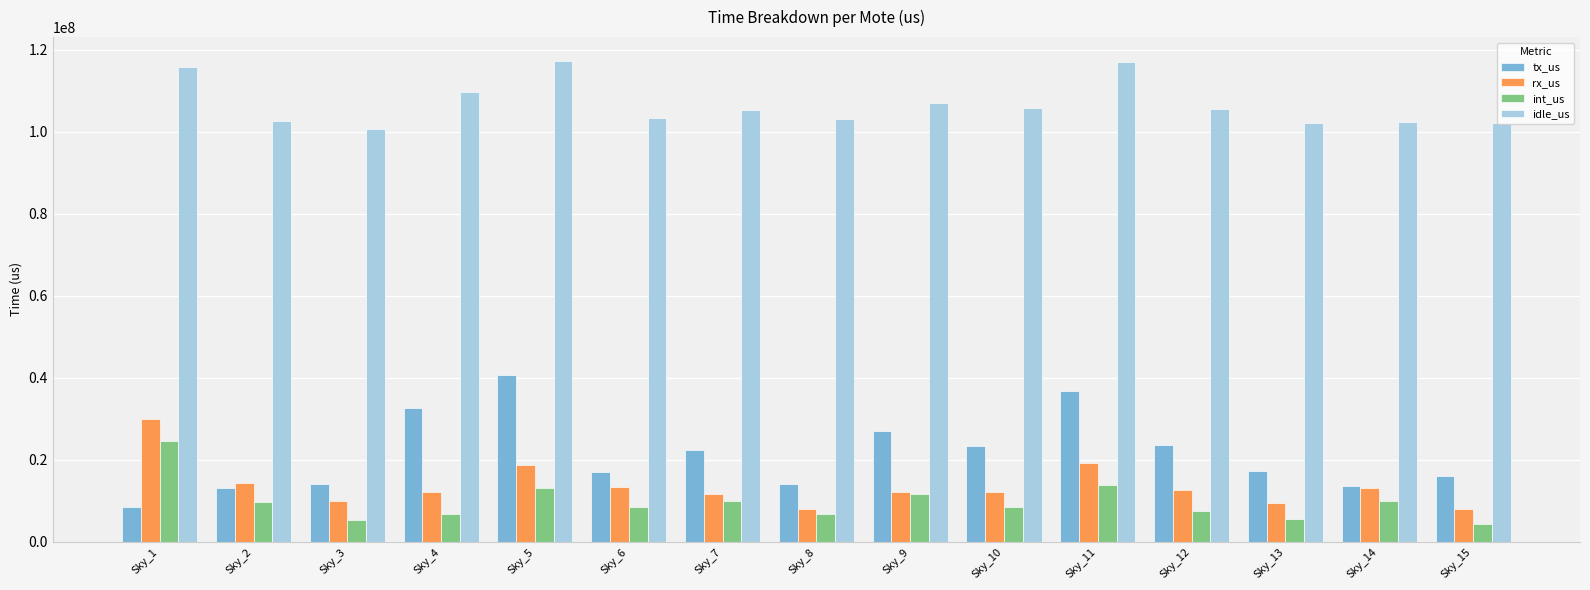

What is the spread (max minus min) of values at Sky_8?

96189963